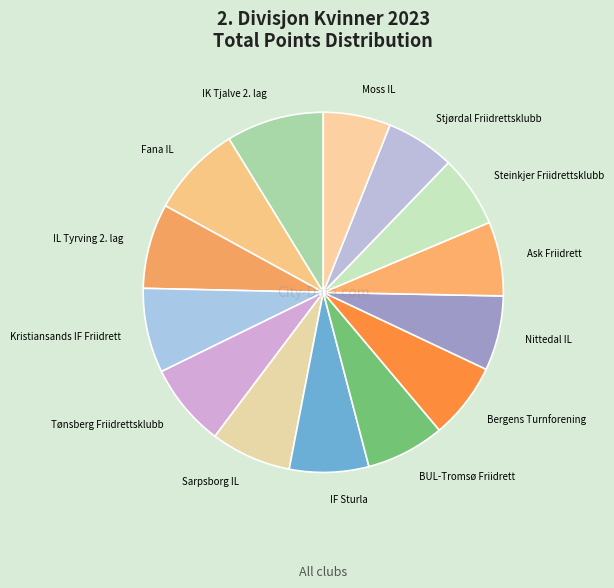

Do Bergens Turnforening and Tønsberg Friidrettsklubb together represent more than half of the pie?

No